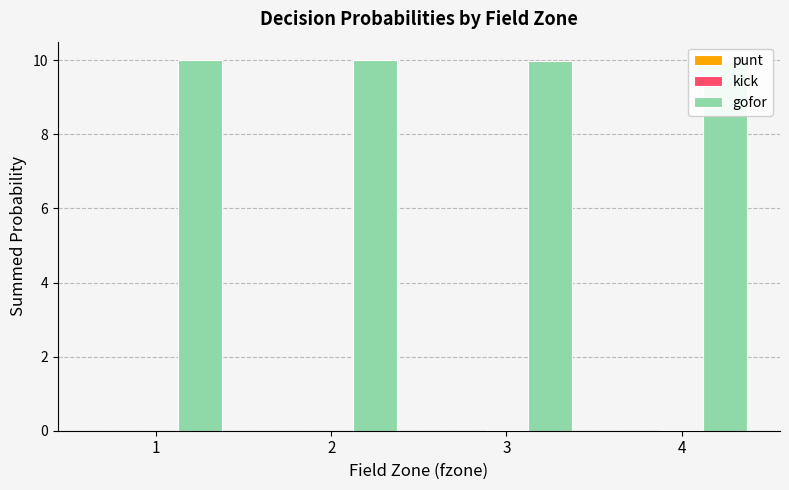

What are all the series names shown in the legend?

punt, kick, gofor